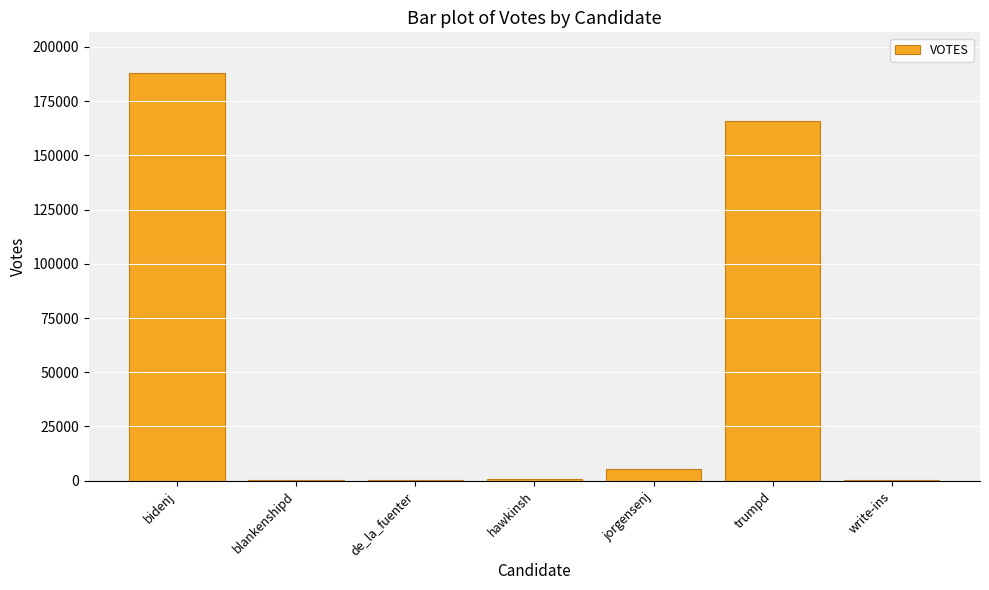

At which category does the chart reach its peak across all series?

bidenj